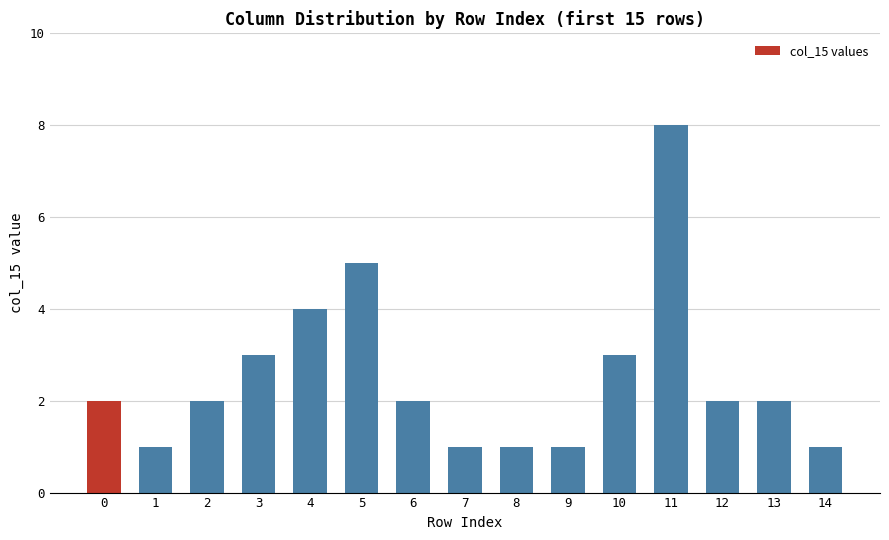

Between 2 and 9, which is larger?

2